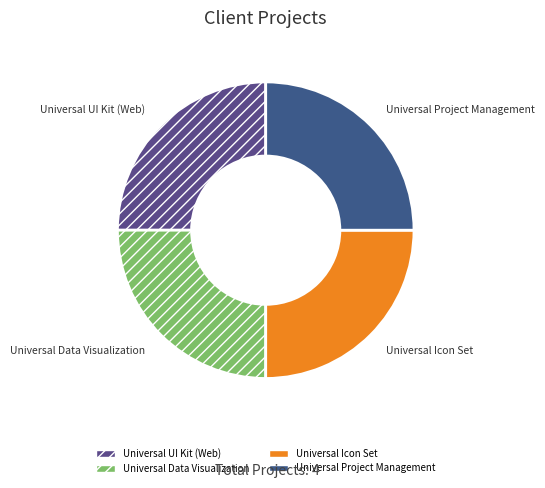

Approximately how many times larger is the value at Universal Icon Set compared to Universal UI Kit (Web)?

1.0